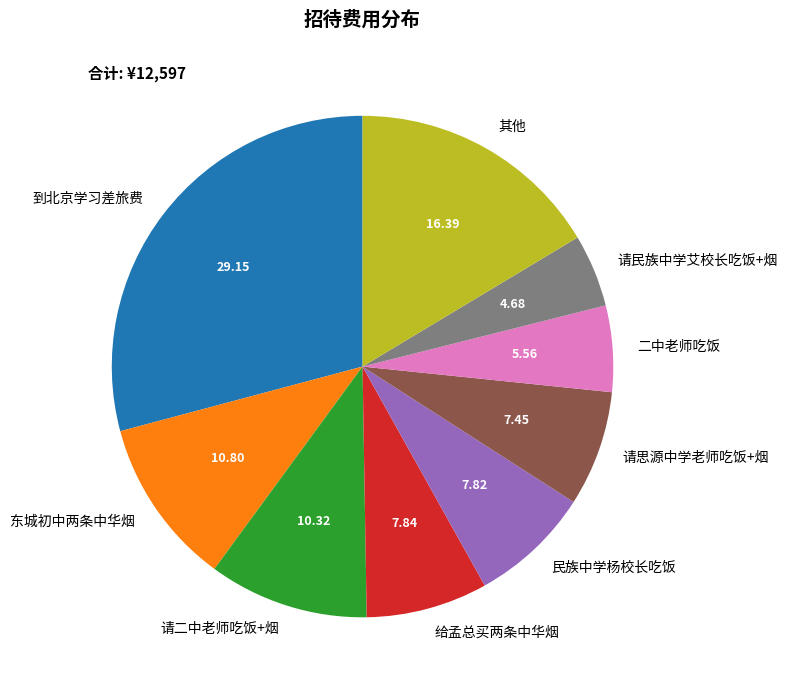

What is the ratio of the value at 请思源中学老师吃饭+烟 to the value at 请二中老师吃饭+烟?

0.7